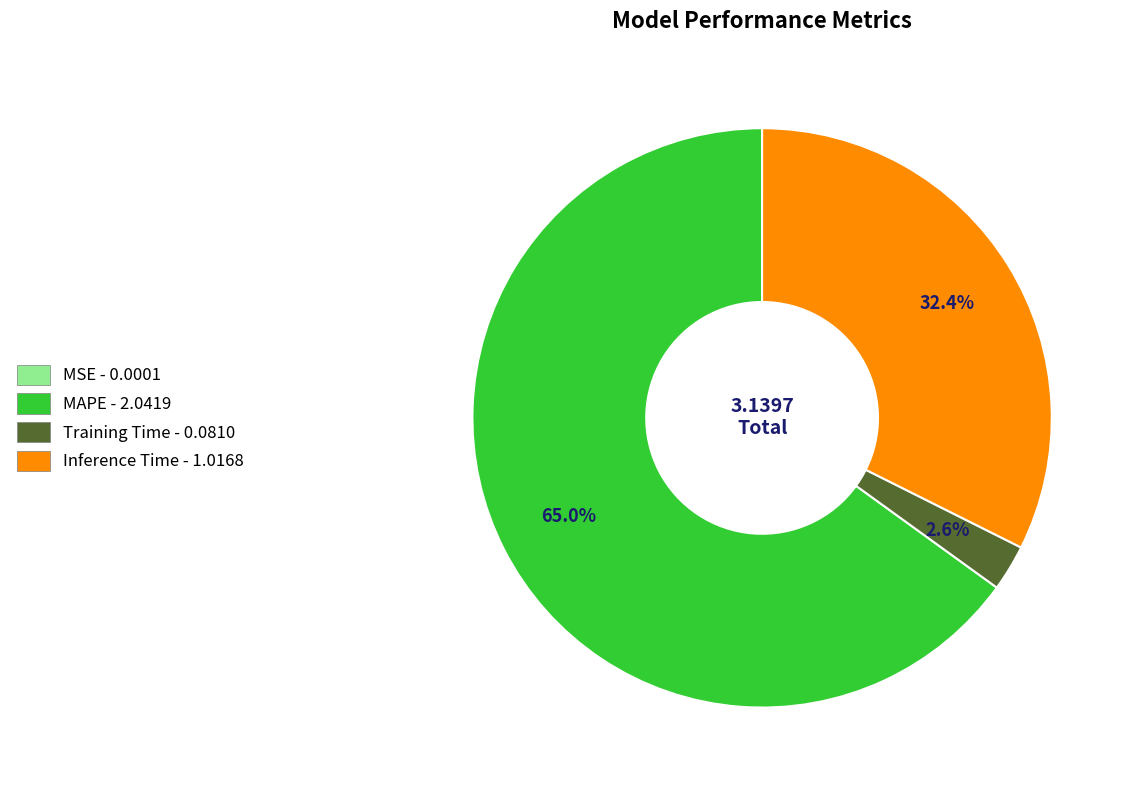

Does any single category account for the majority?

Yes